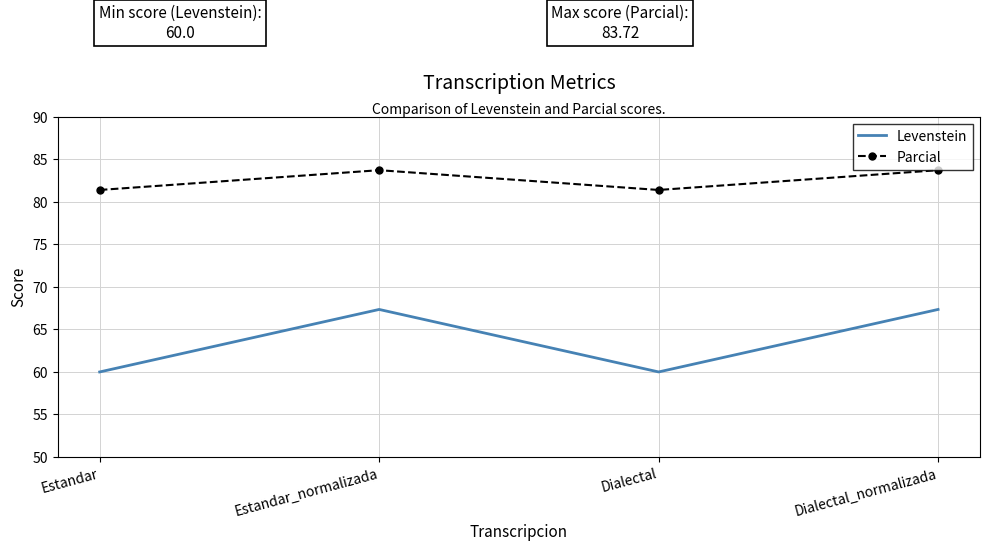

What is the difference between the highest and lowest values at Dialectal?

21.4